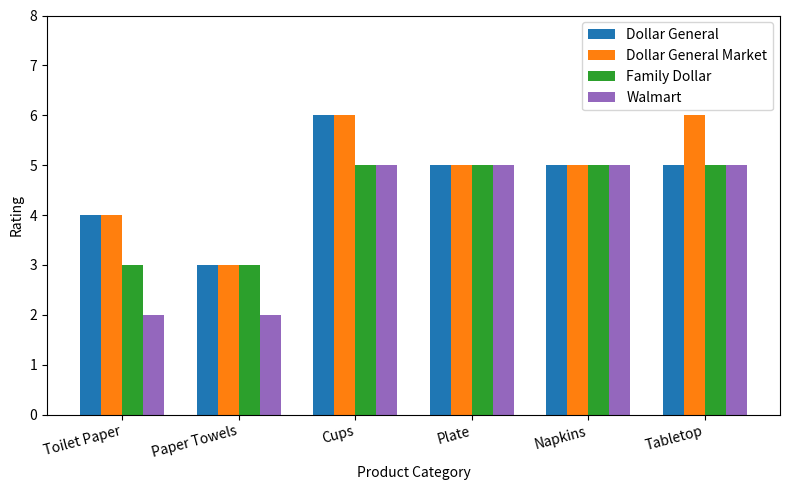

What is the label of the 3rd bar from the left?

Cups